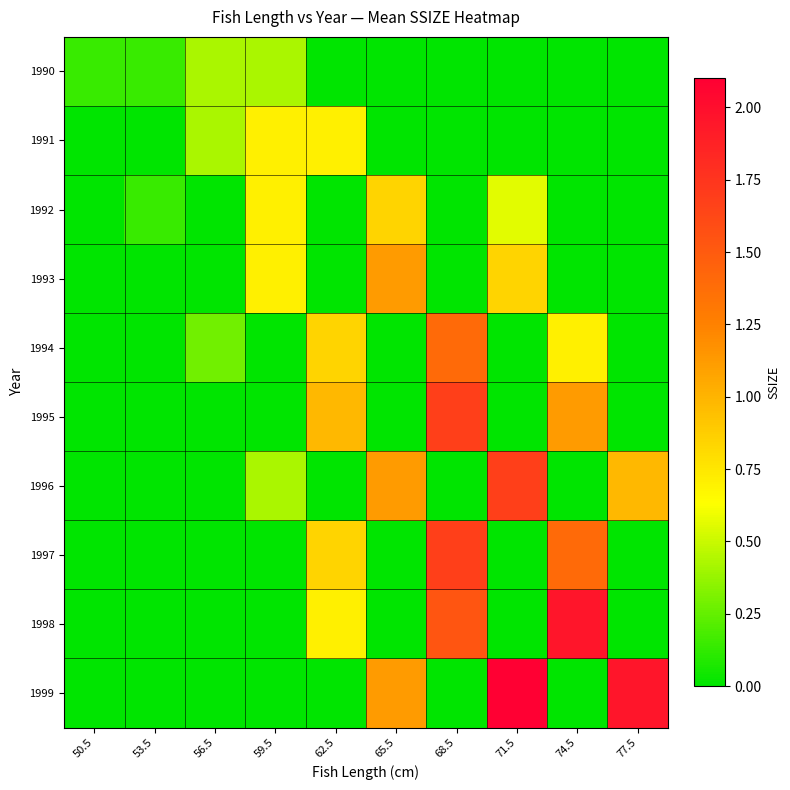

Which series changed the most between 53.5 and 71.5?

1999